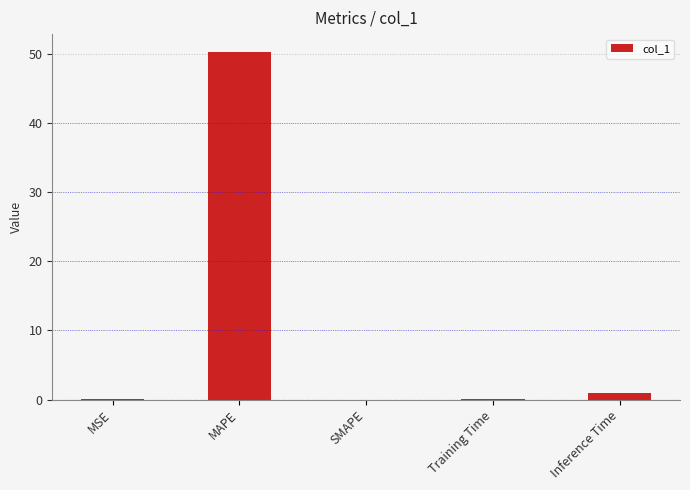

The chart shows a value of 18.1 at SMAPE. True or false?

False